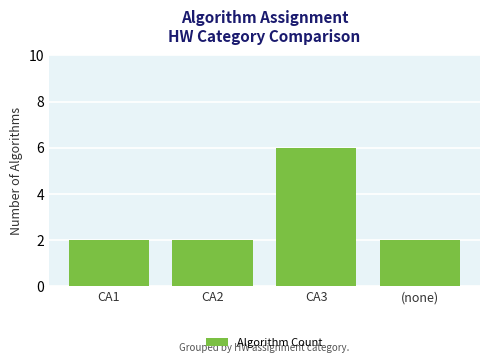

What is the sum of all values?

12